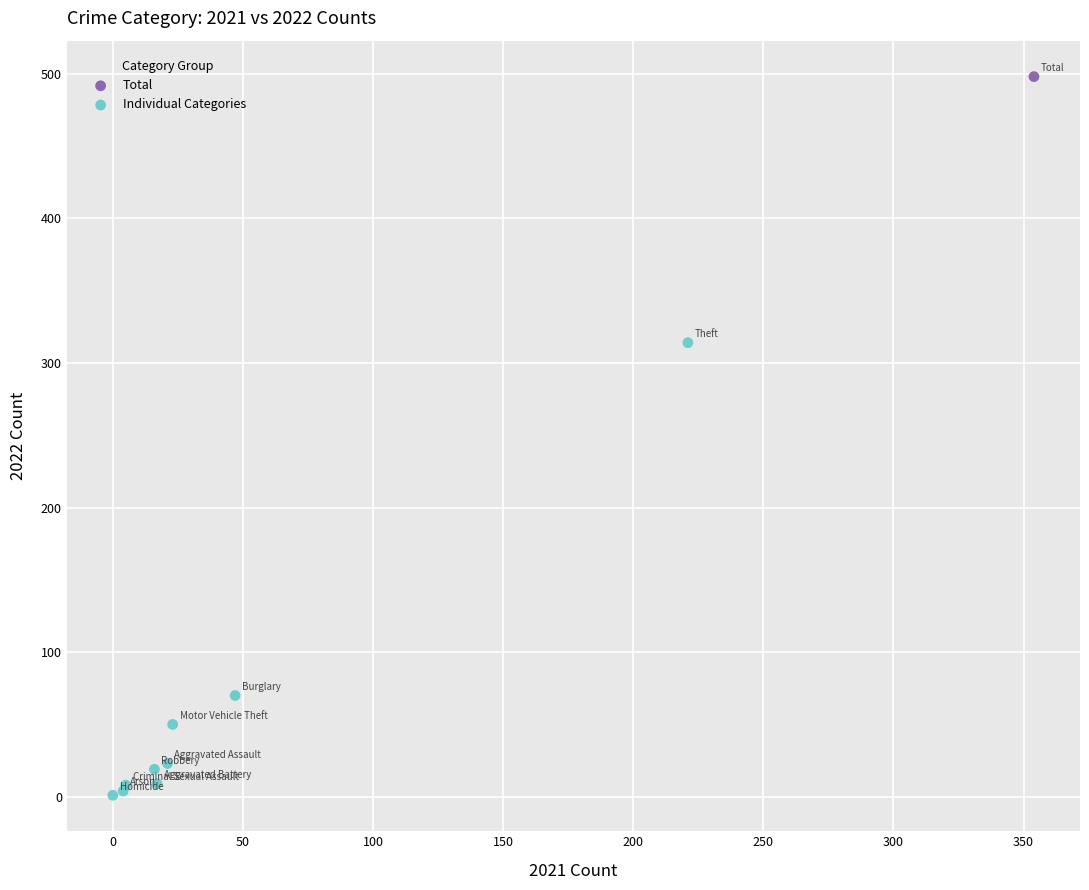

What are all the series names shown in the legend?

Total, Individual Categories